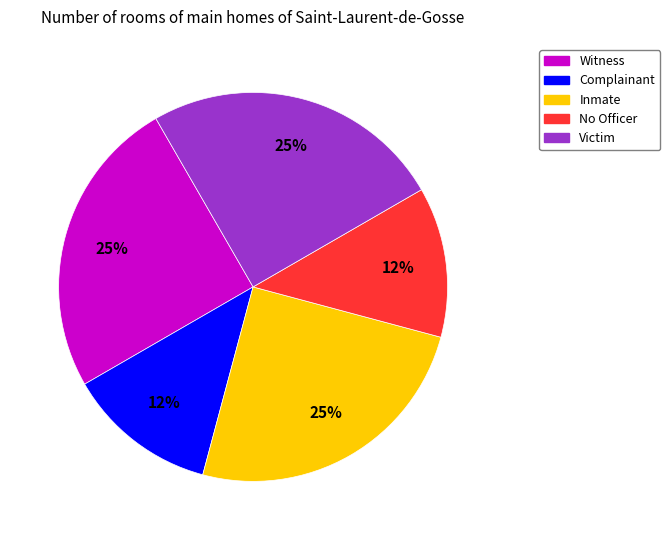

Is there any slice that represents more than half of the pie?

No